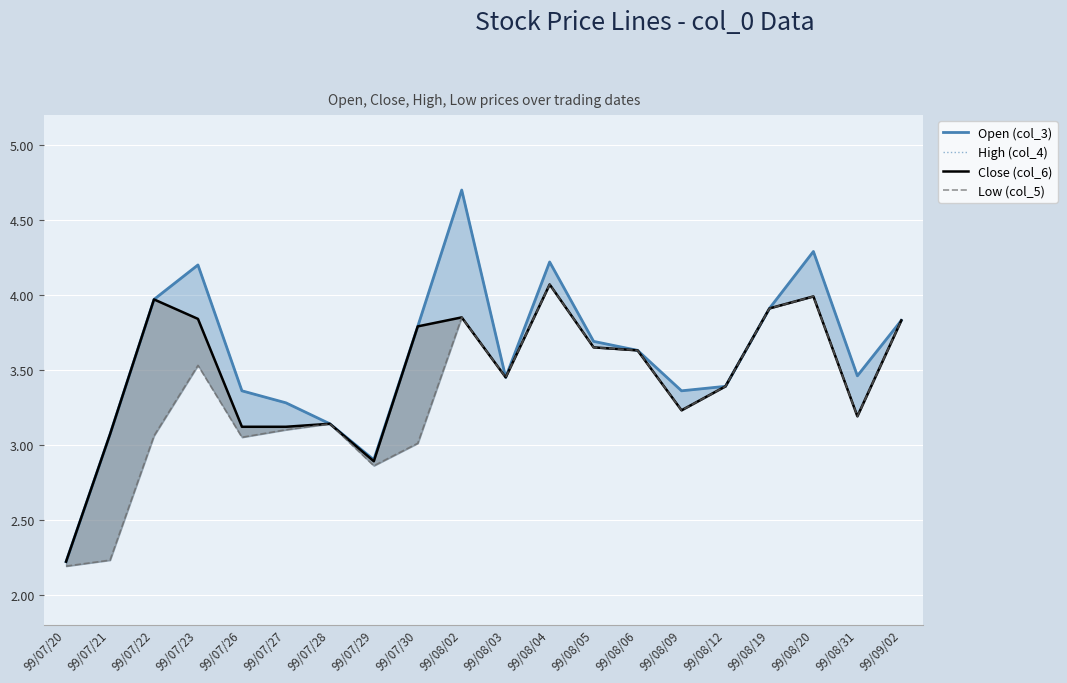

True or false: Close (col_6) has a value of 3.1 at 99/07/28.

True